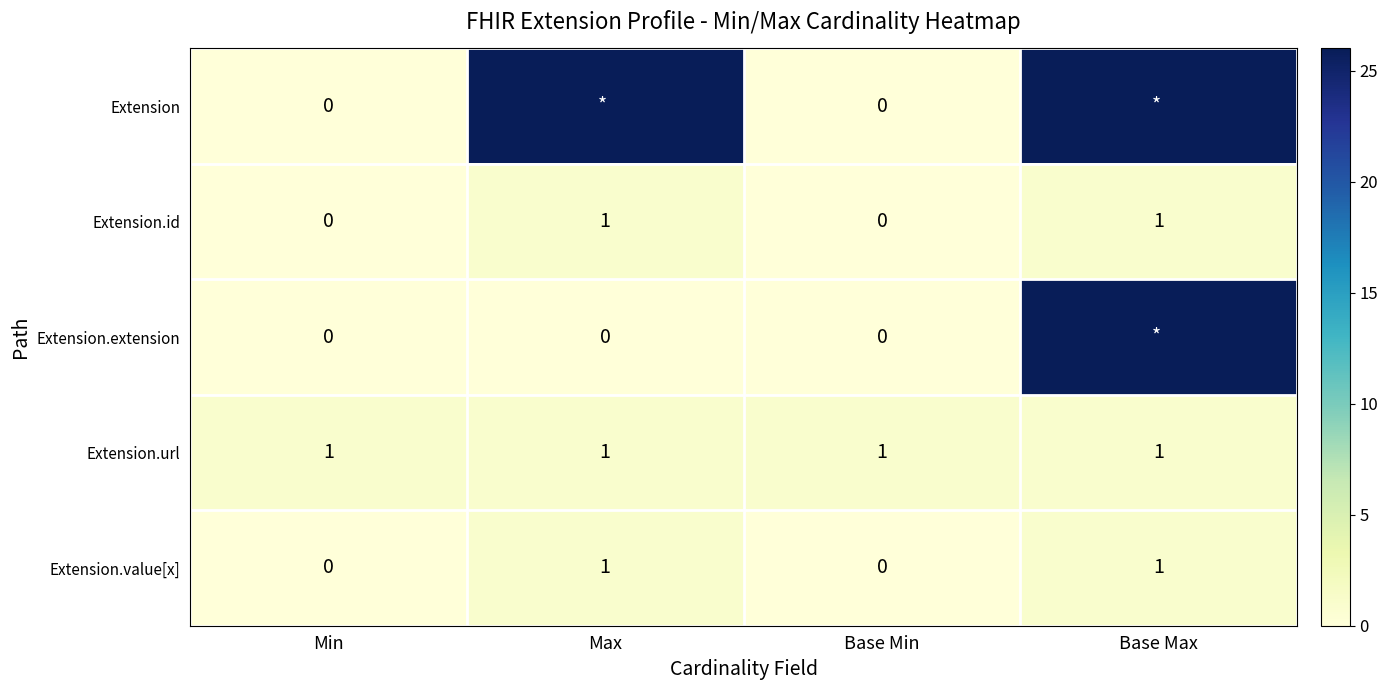

What is the sum of all Extension.url values?

4